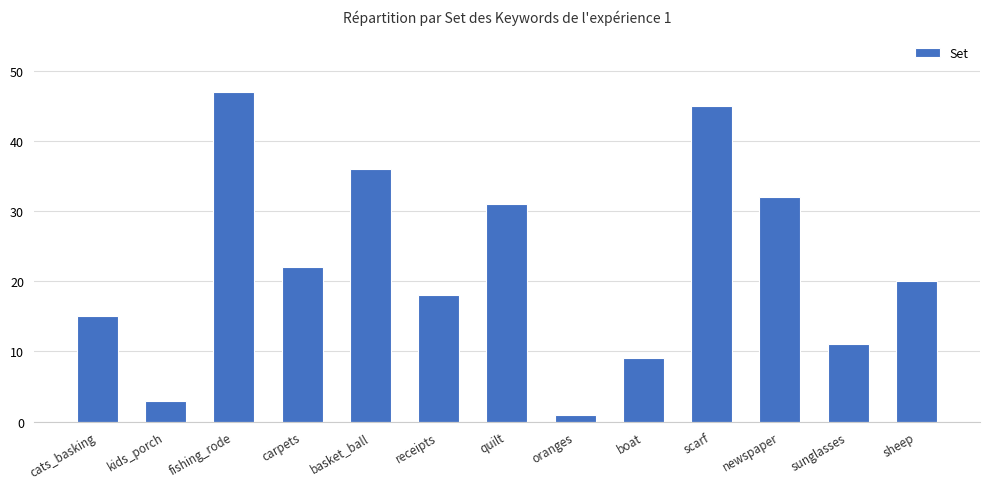

What is the change in value from cats_basking to carpets?

+7